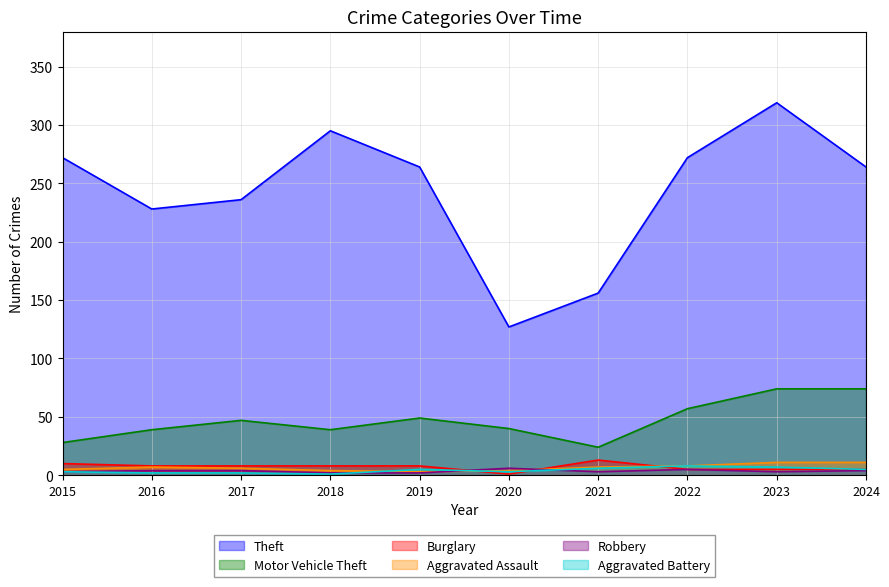

What is the difference between the maximum and second lowest values in the Robbery series?

4